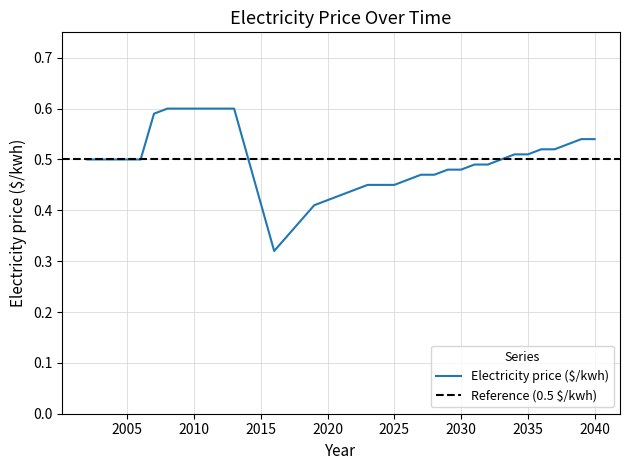

What is the sum of the values at 2039 and 2031?

1.0